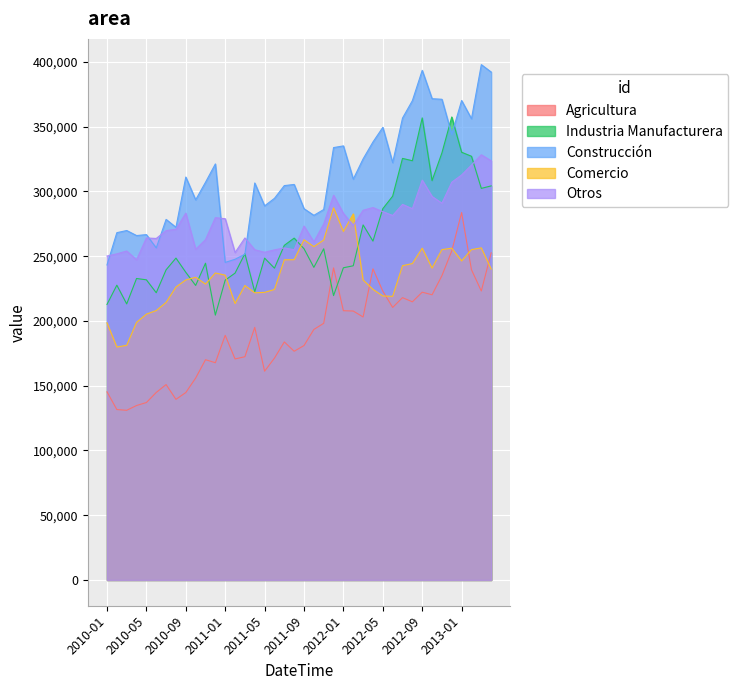

Does the chart display data point markers on the line(s)?

No